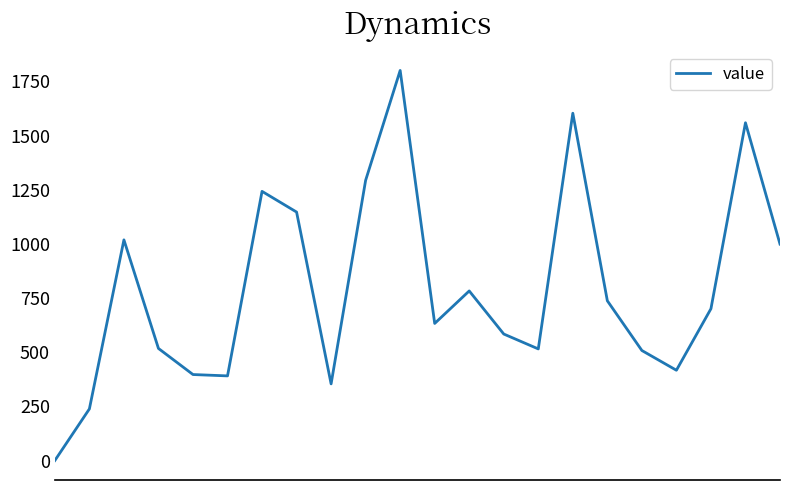

What is the greatest value displayed?

1800.2